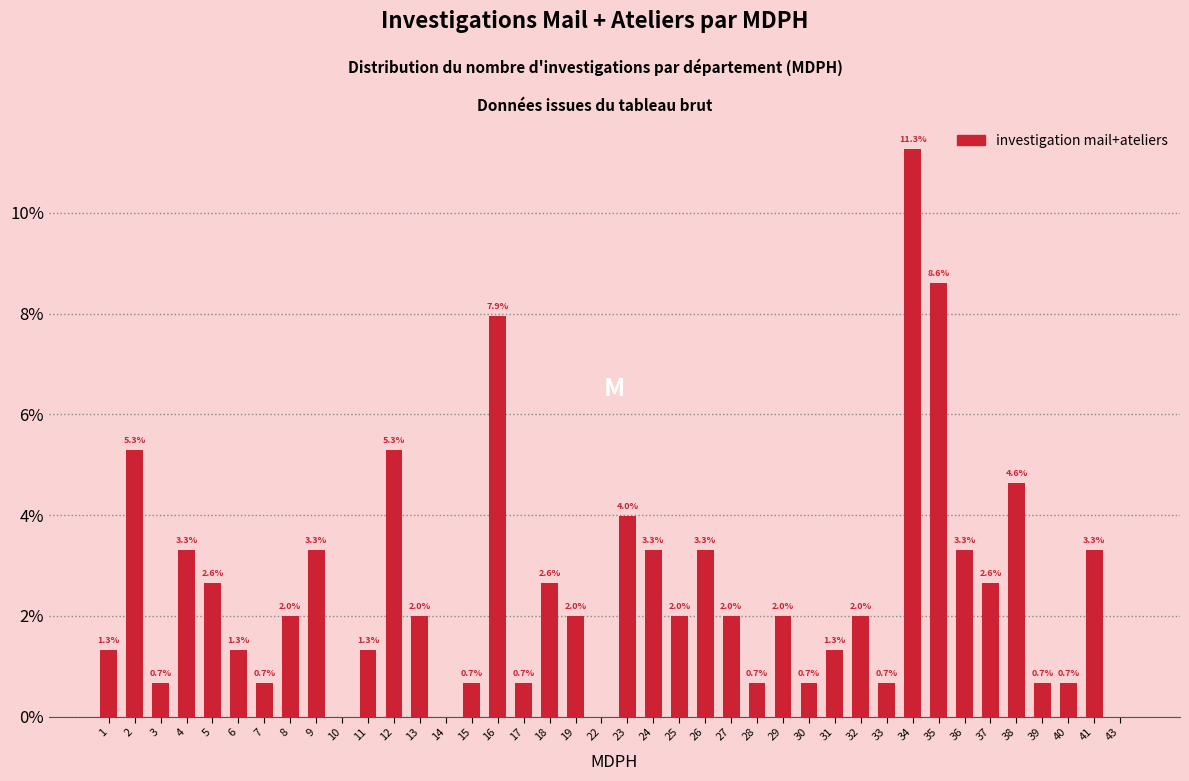

Reading right to left, transcribe all the data shown in this chart.

43=0.0	41=3.3	40=0.7	39=0.7	38=4.6	37=2.6	36=3.3	35=8.6	34=11.3	33=0.7	32=2.0	31=1.3	30=0.7	29=2.0	28=0.7	27=2.0	26=3.3	25=2.0	24=3.3	23=4.0	22=0.0	19=2.0	18=2.6	17=0.7	16=7.9	15=0.7	14=0.0	13=2.0	12=5.3	11=1.3	10=0.0	9=3.3	8=2.0	7=0.7	6=1.3	5=2.6	4=3.3	3=0.7	2=5.3	1=1.3